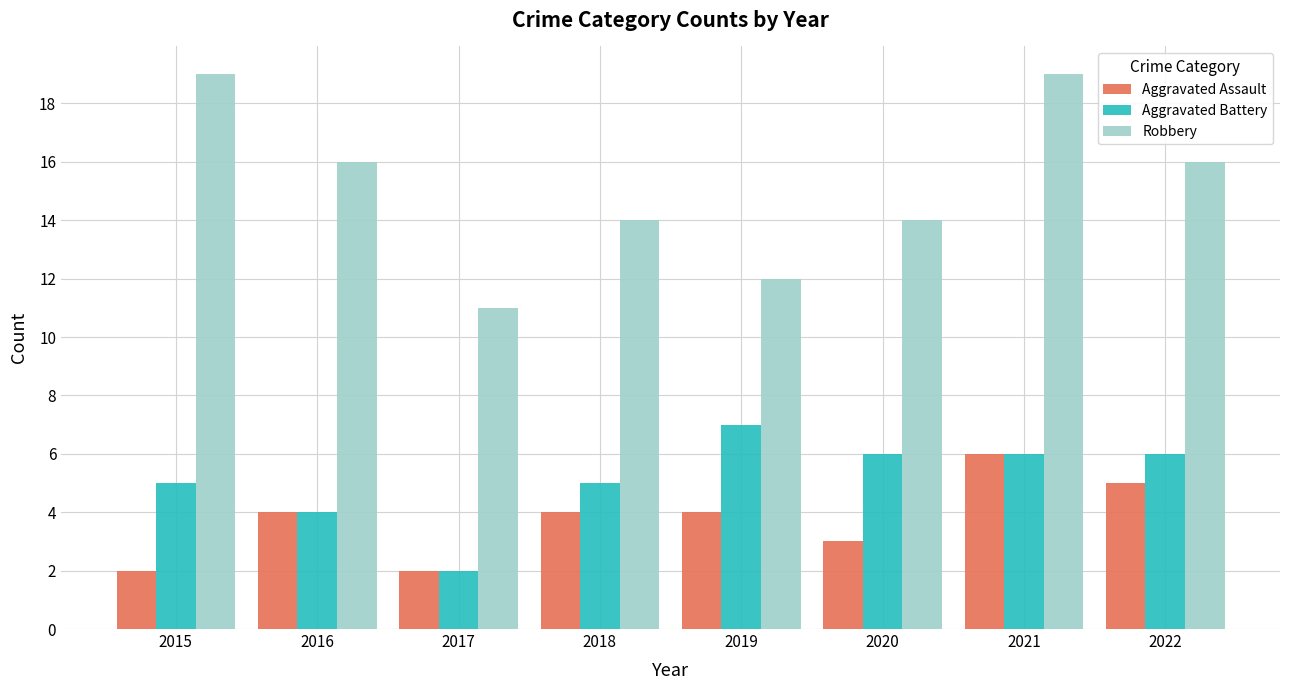

Count the Aggravated Assault values in the range 3 to 5.

5